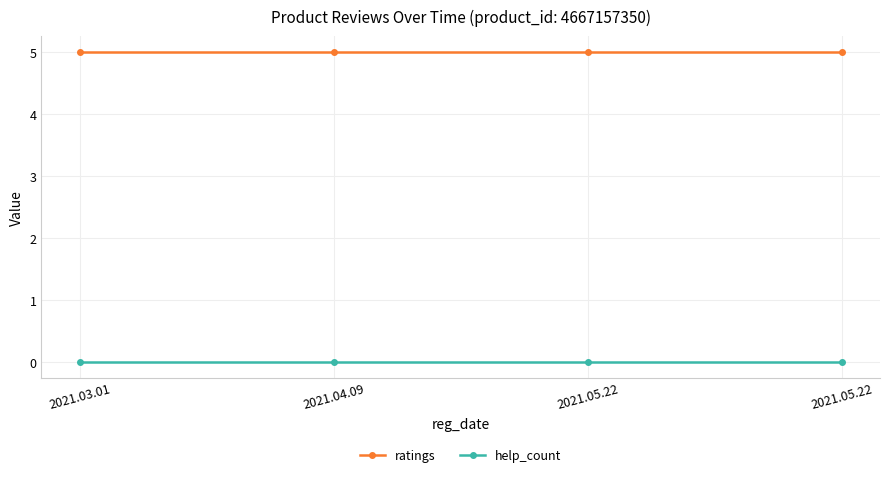

What are all the series names shown in the legend?

ratings, help_count